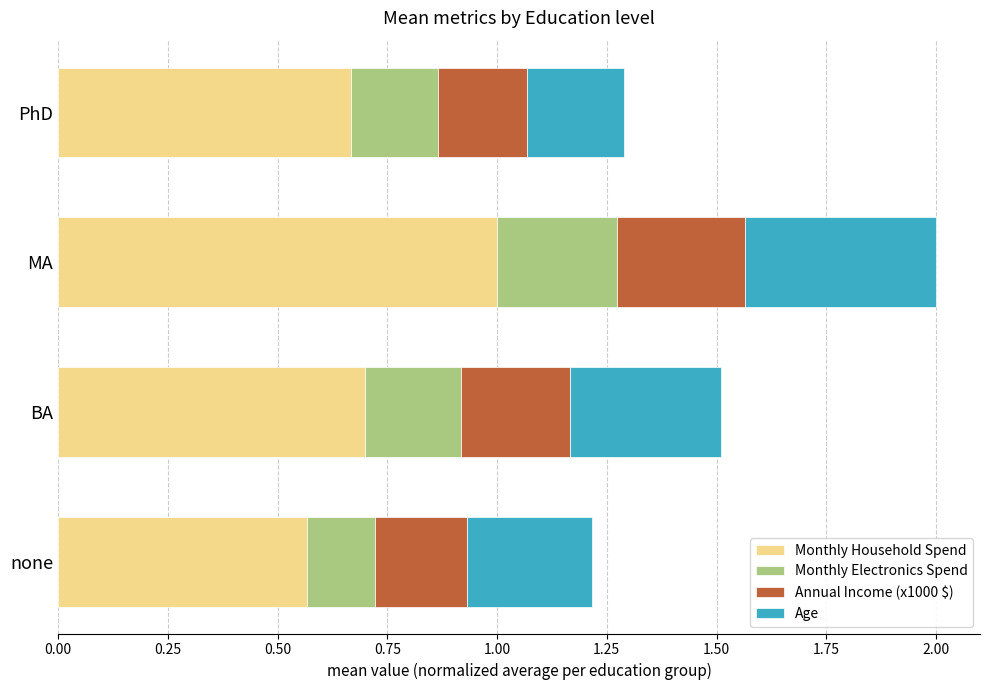

What is the sum of the Monthly Household Spend values at PhD and BA?

1.4